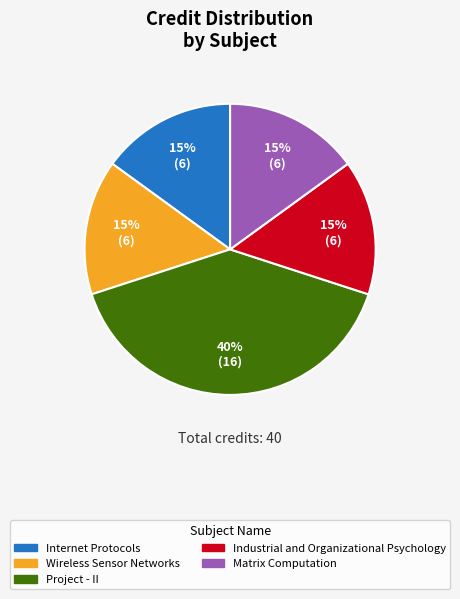

Which has a higher value, Project - II or Internet Protocols?

Project - II